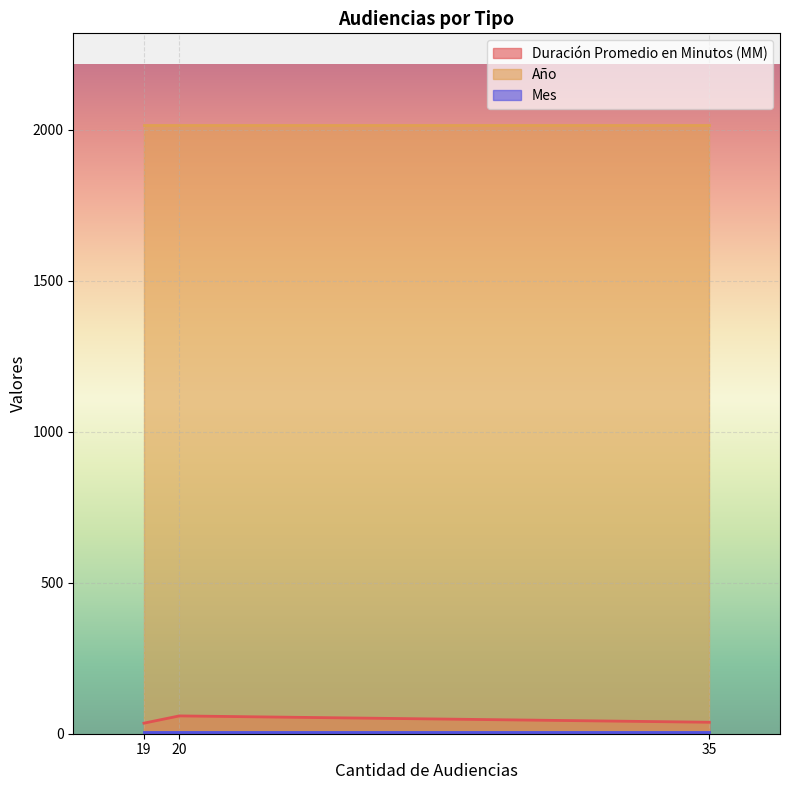

What is the maximum value for Duración Promedio en Minutos (MM)?

59